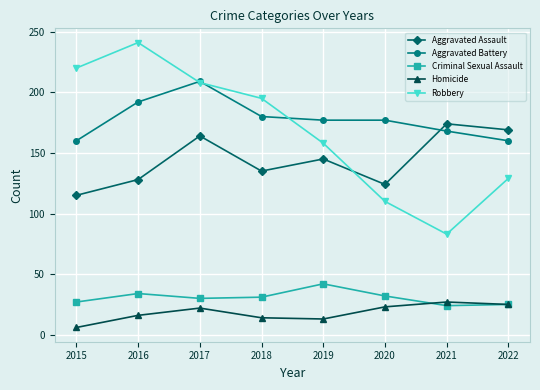

What is the lowest value of the Aggravated Battery series?

160